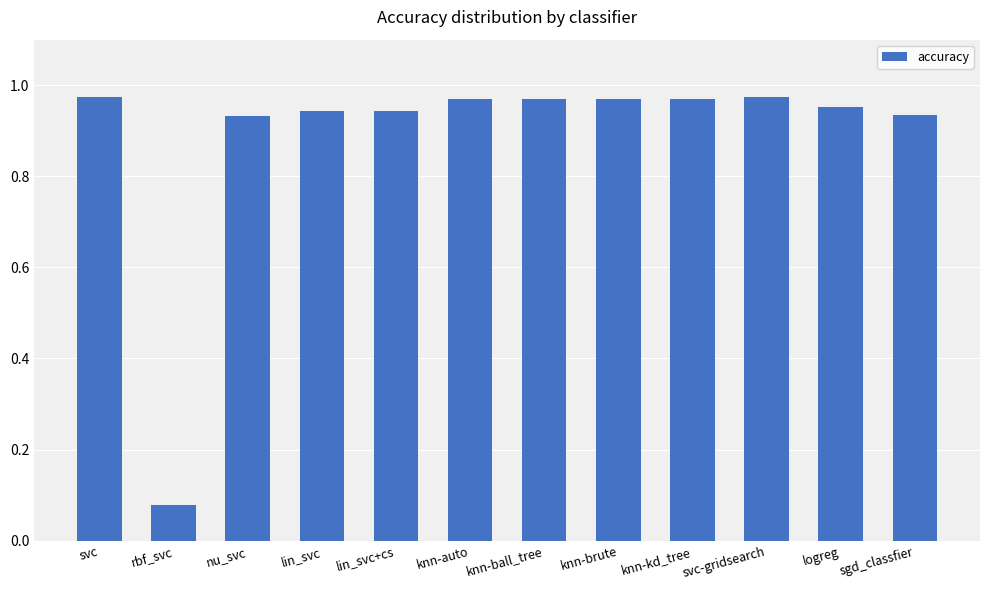

Which label corresponds to the smallest value in the chart?

rbf_svc